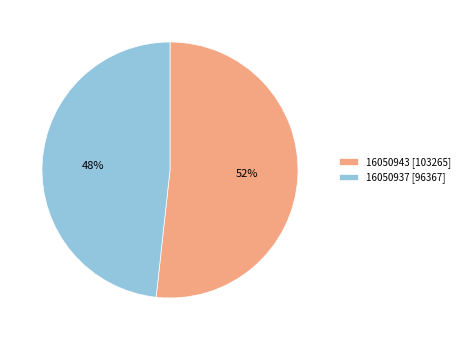

The 16050943 slice represents 62% of the pie. True or false?

False